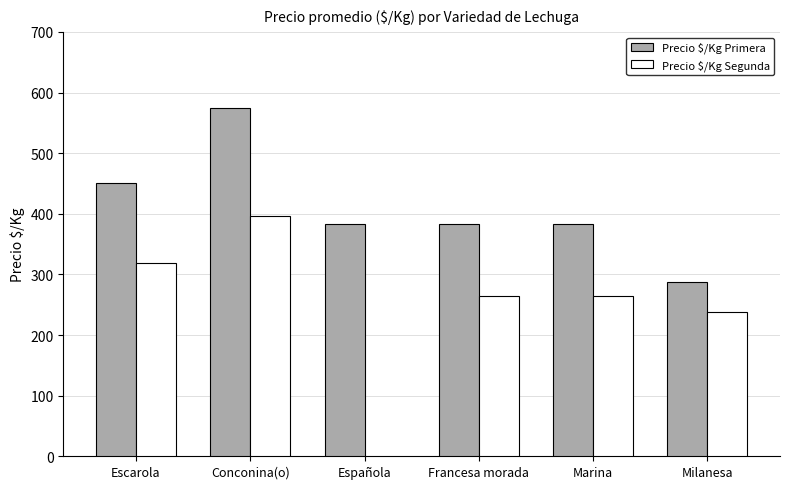

Is it true that Precio $/Kg Segunda equals 150.4 at Marina?

False